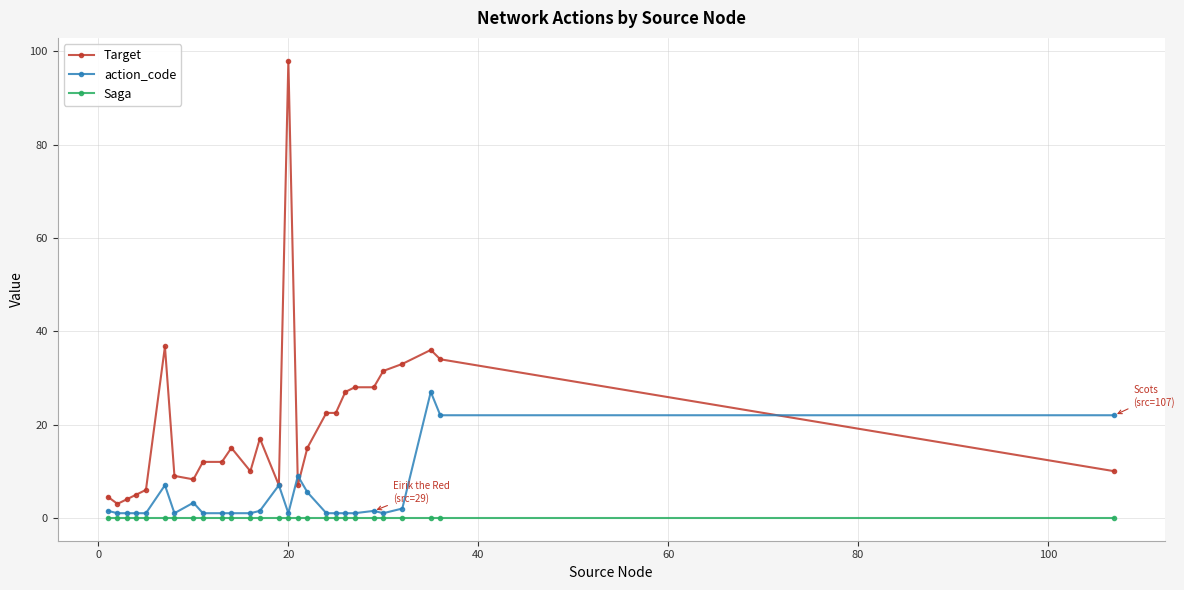

What is the highest value of the action_code series?

27.0